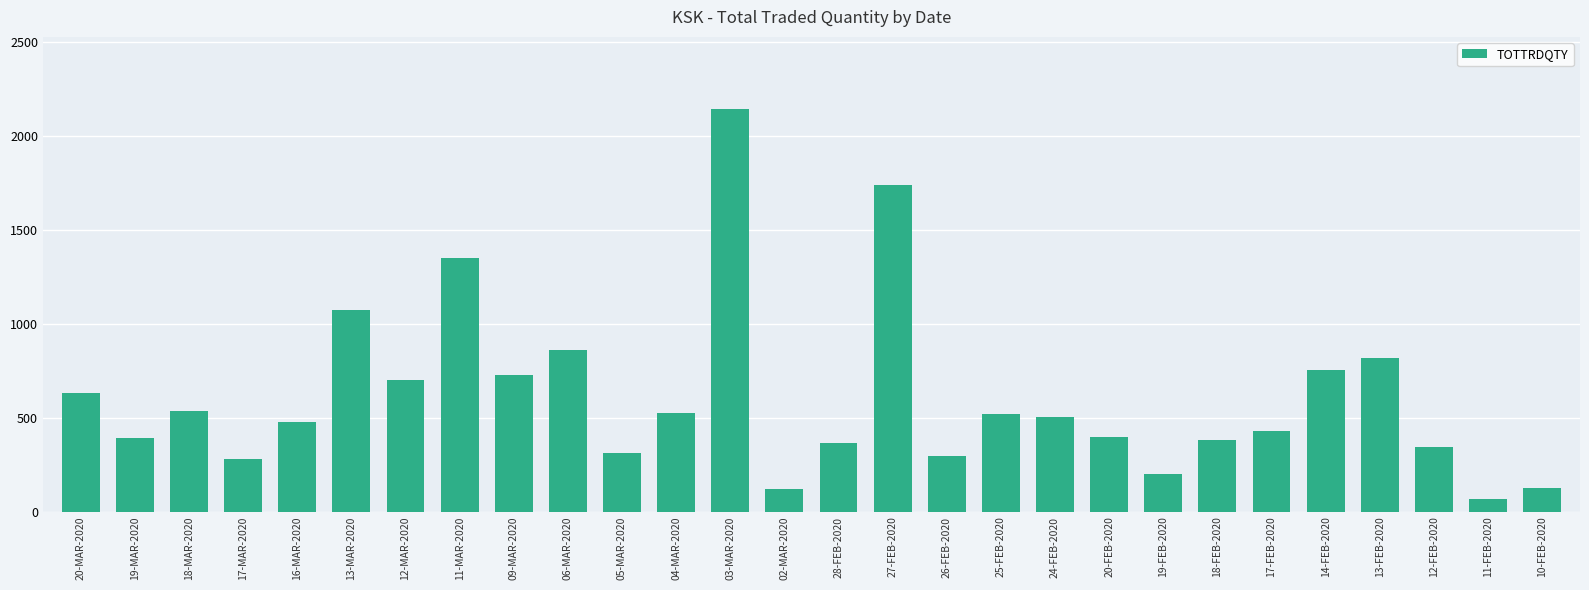

What is the approximate value at 20-FEB-2020?

396.9